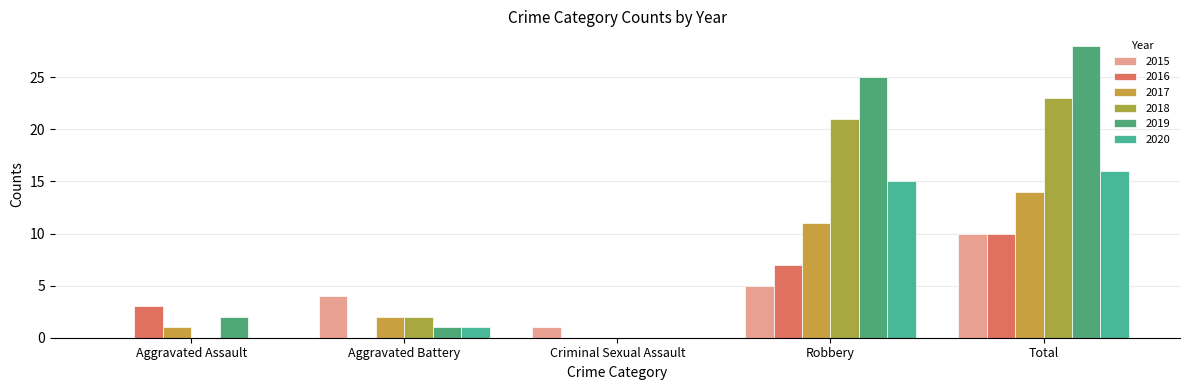

Which series has the largest total across all categories?

2019